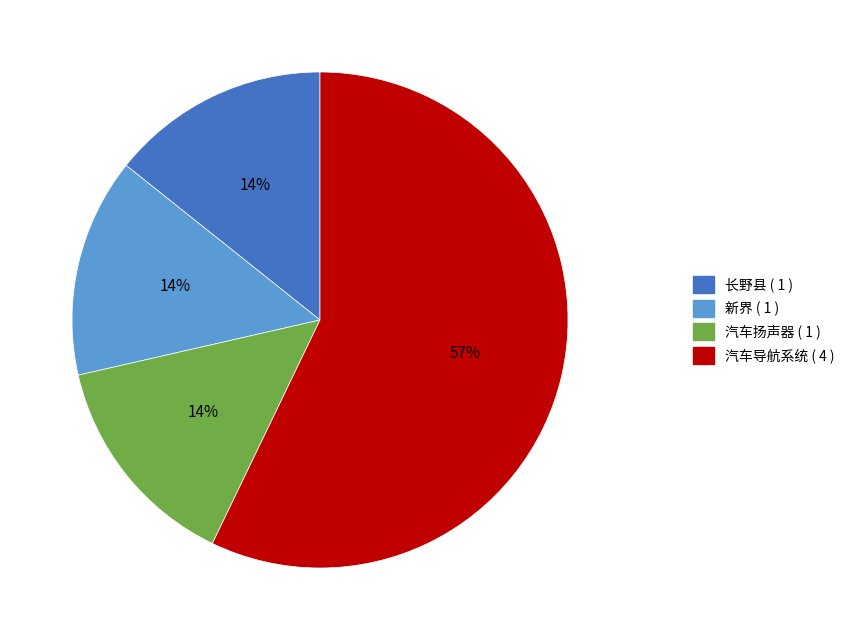

True or false: 长野县 accounts for 14% of the total.

True